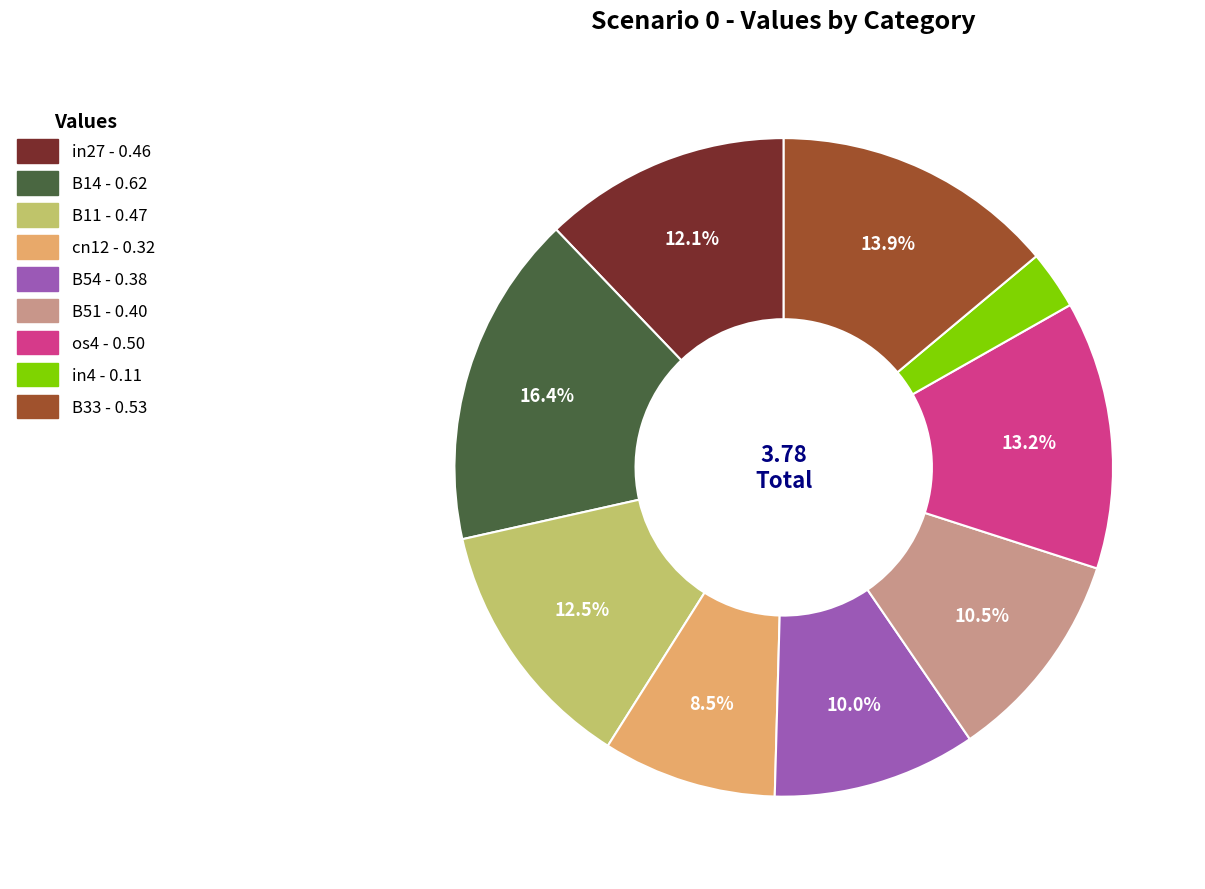

Does any single category account for the majority?

No